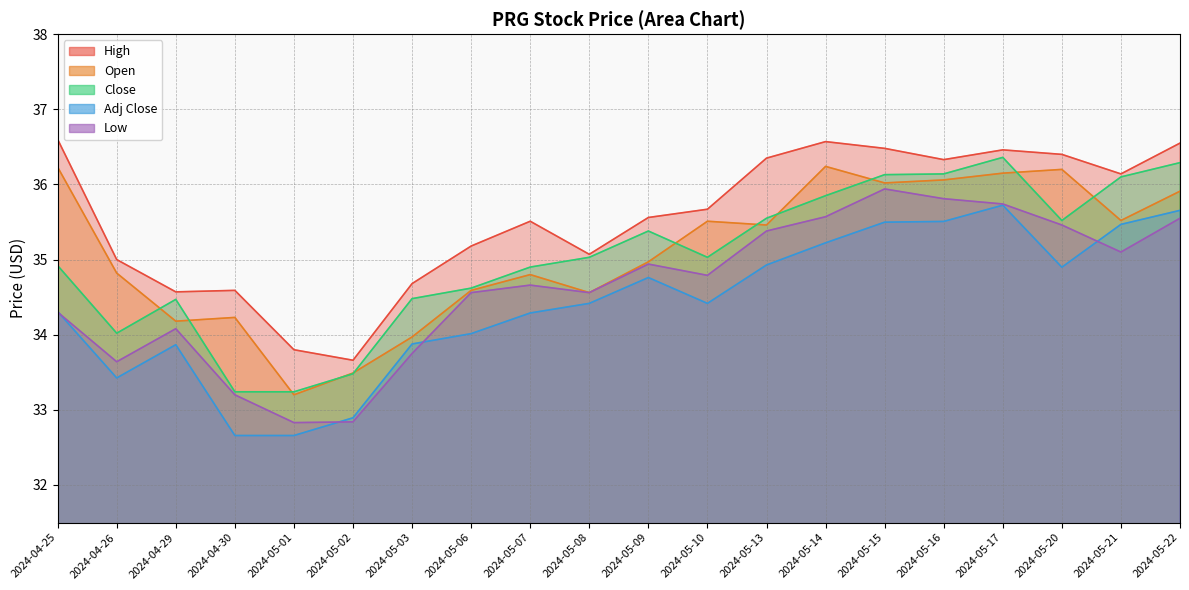

What is the total value across all series at 2024-05-21?

178.3